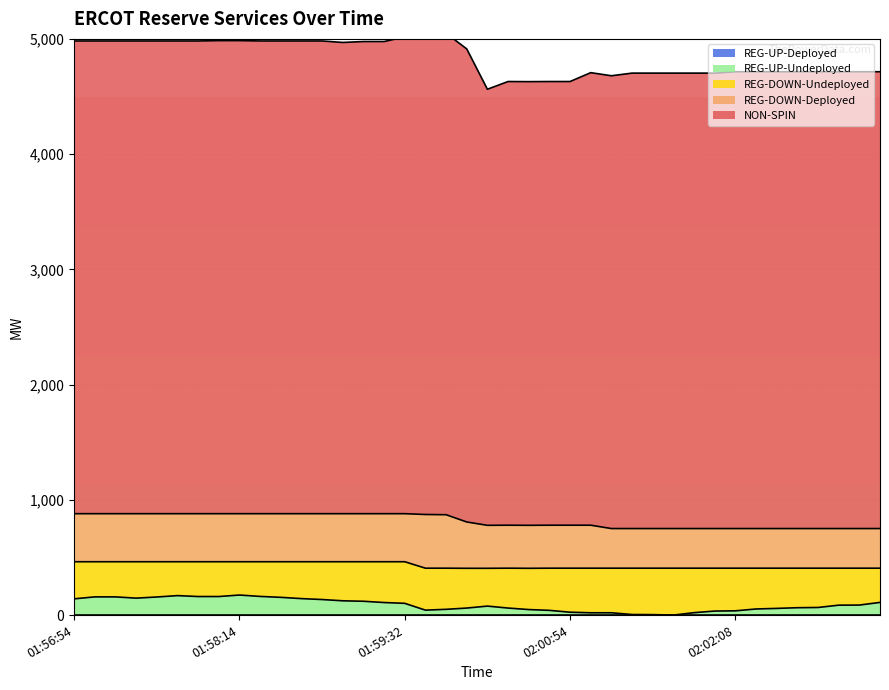

At which category is the sum across all series the highest?

01:59:46